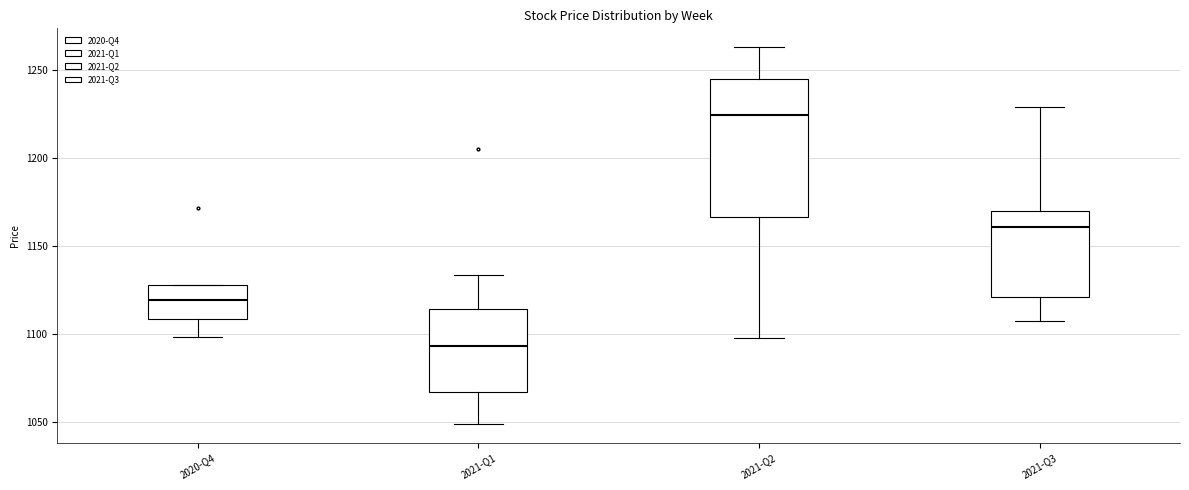

Where does the upper whisker of the box for 2021-Q3 end on the y-axis? The values are not printed on the chart, so give them approximately, as read against the axis.

1230